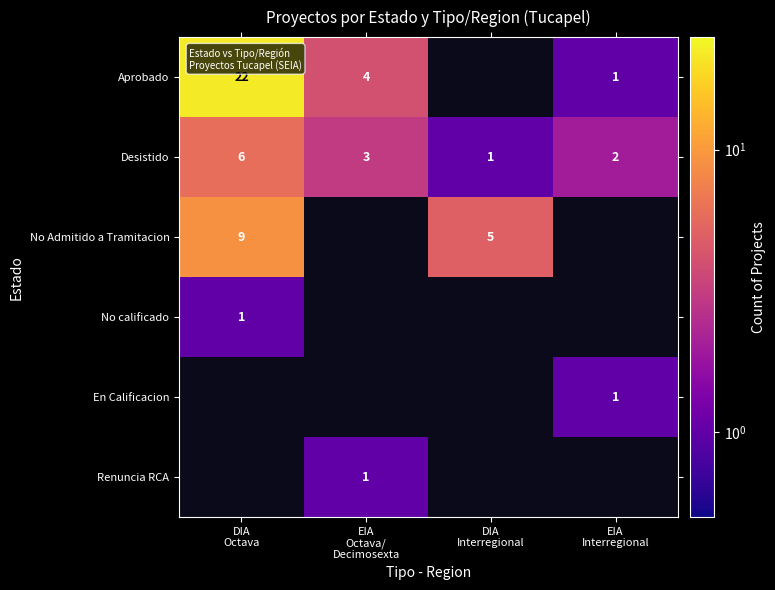

Is the value of No Admitido a Tramitacion at EIA Interregional greater than the value of Renuncia RCA at DIA Octava?

No